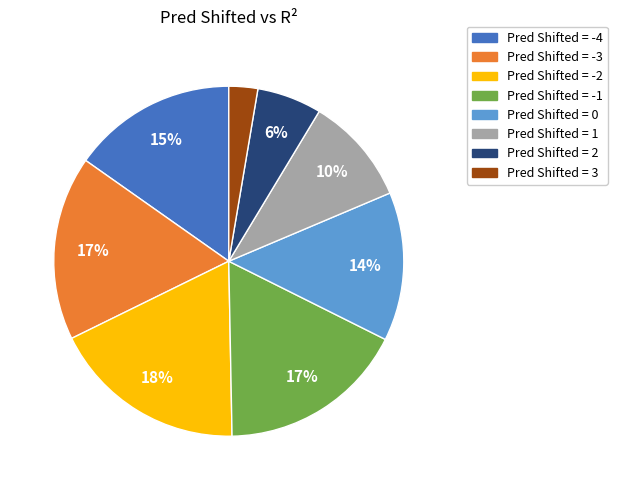

How many slices are in this pie chart?

8